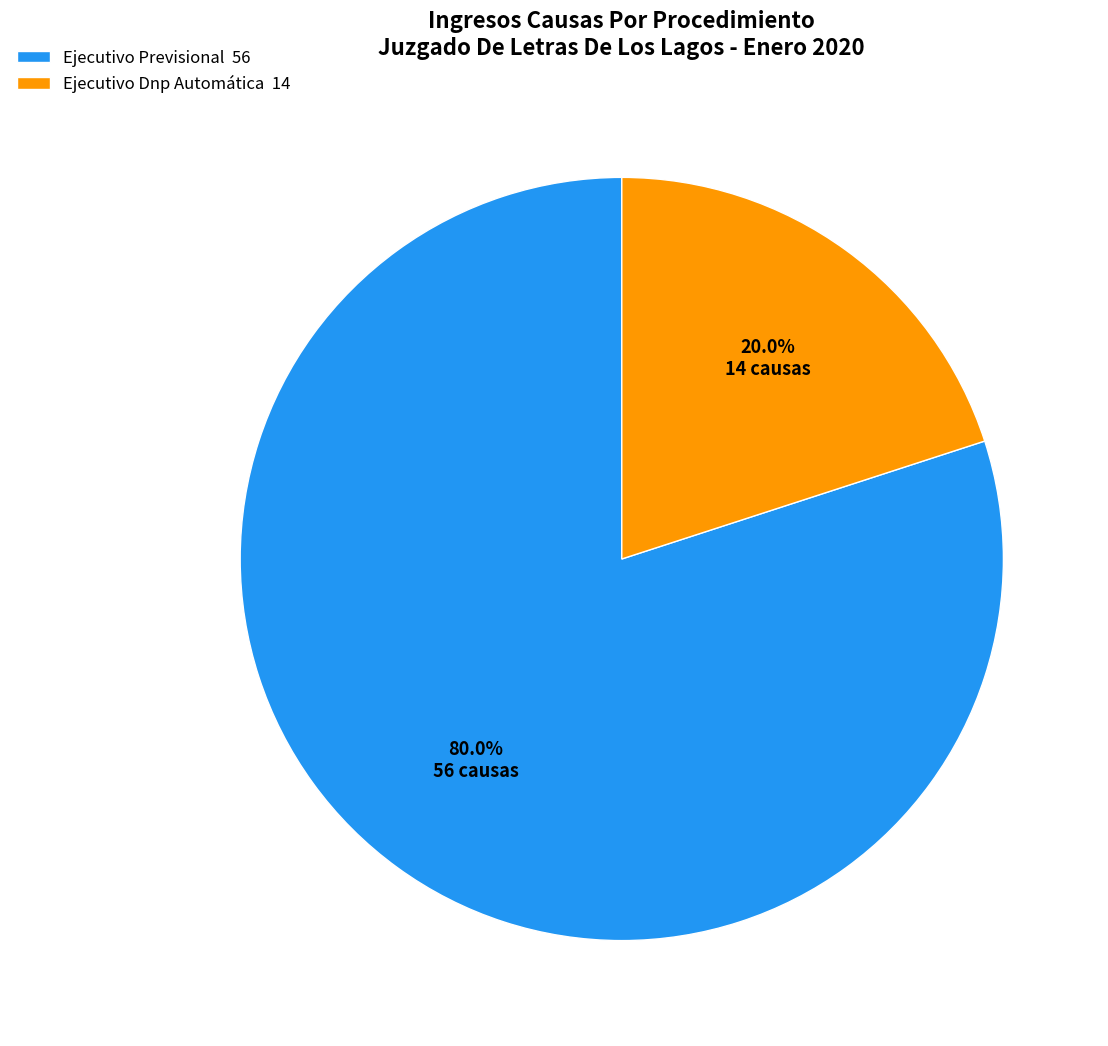

Is there a majority slice in this chart?

Yes